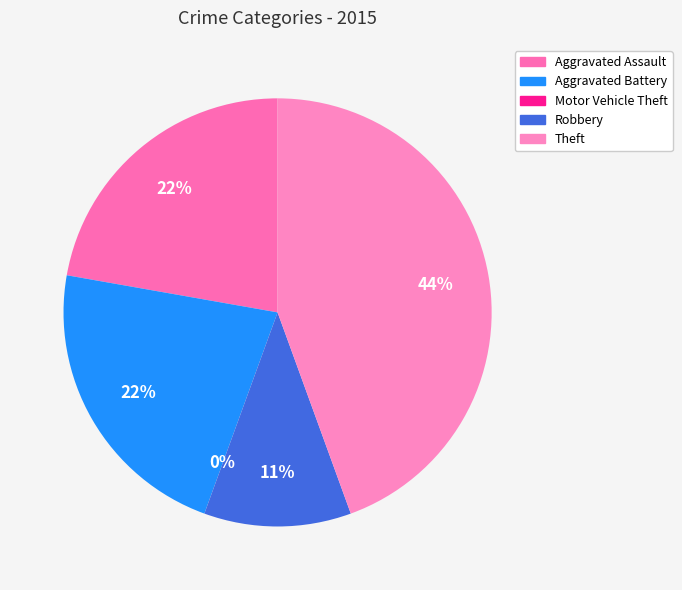

Is it true that Aggravated Battery is 22% of the pie?

True